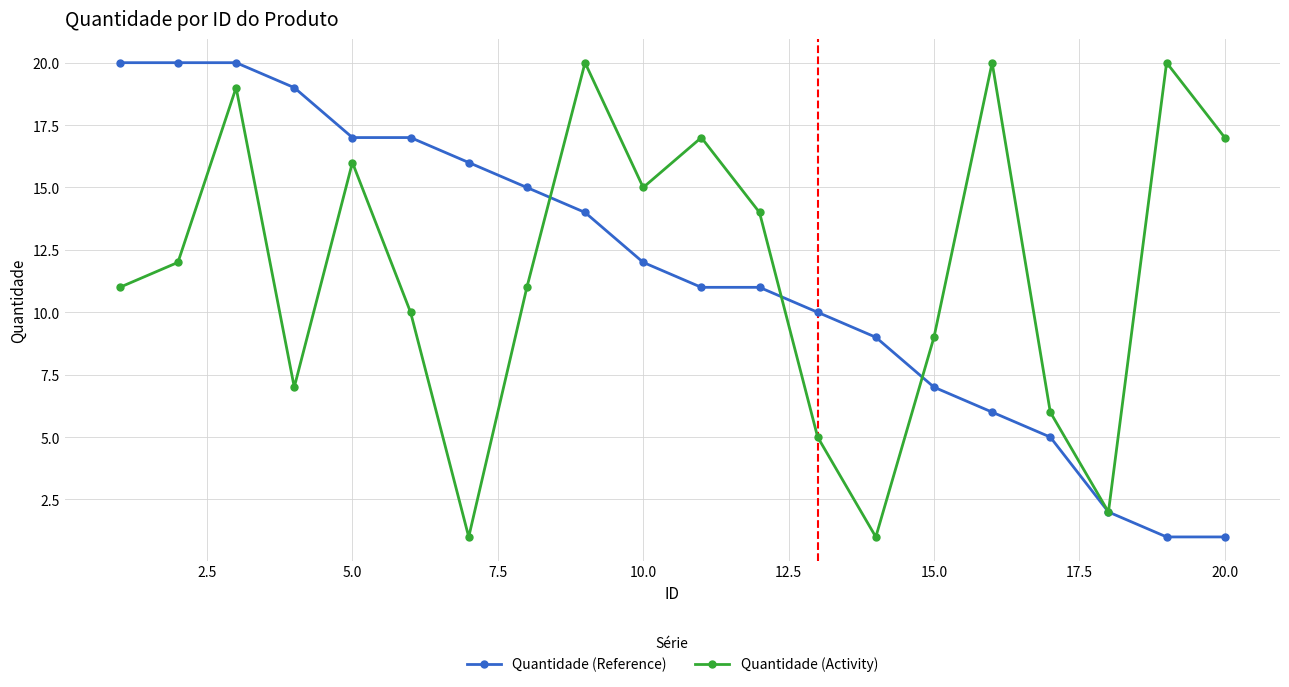

At how many categories does at least one series exceed 4?

19